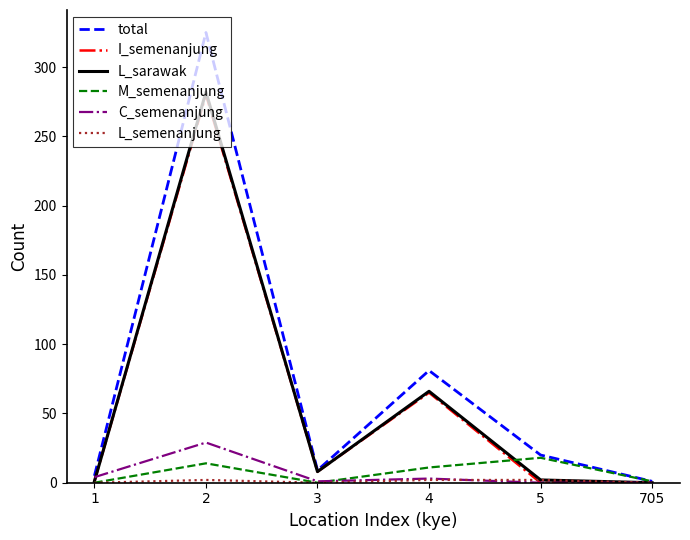

Which series has the largest total across all categories?

total